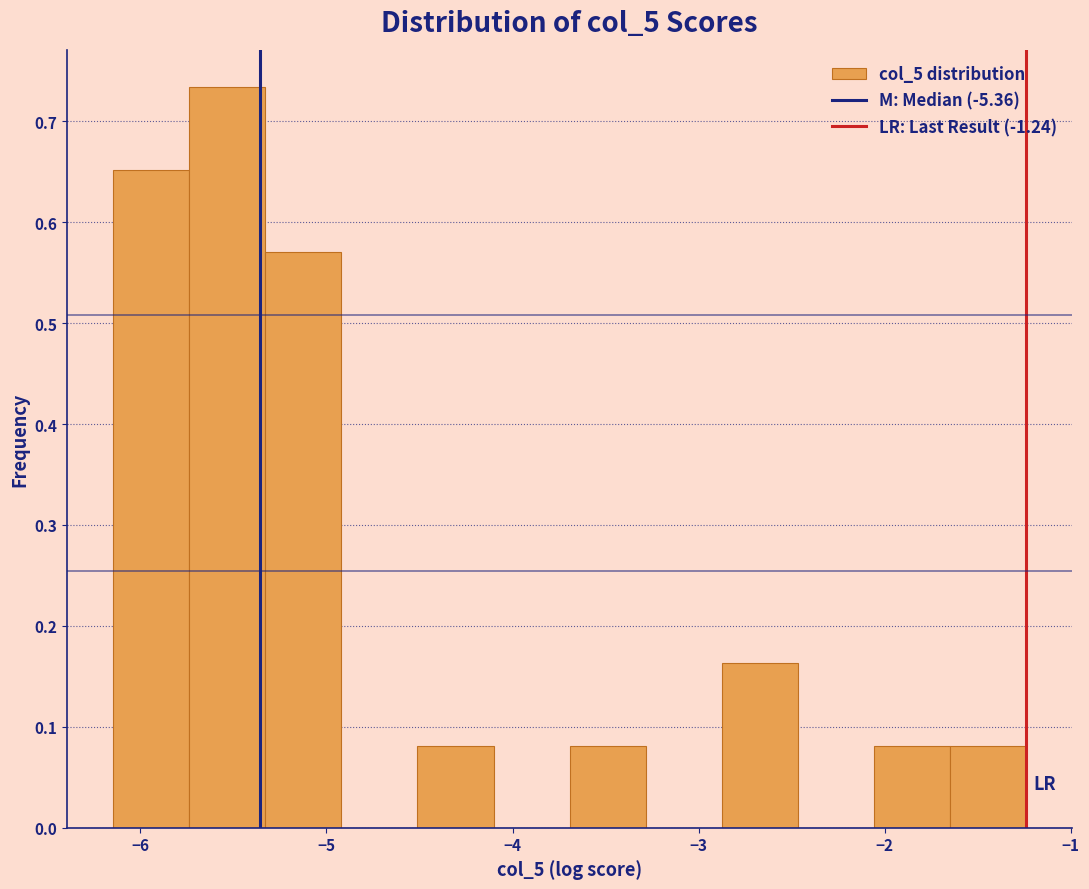

Over which range of the x-axis is the bar tallest?

-5.7 to -5.3